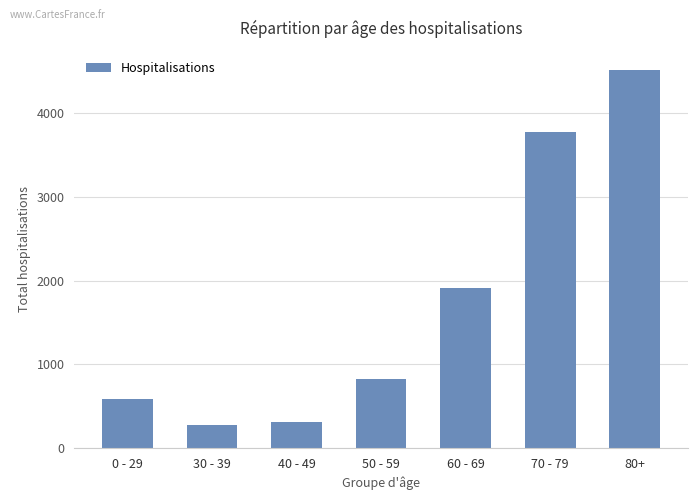

The chart shows a value of 4519 at 80+. True or false?

True